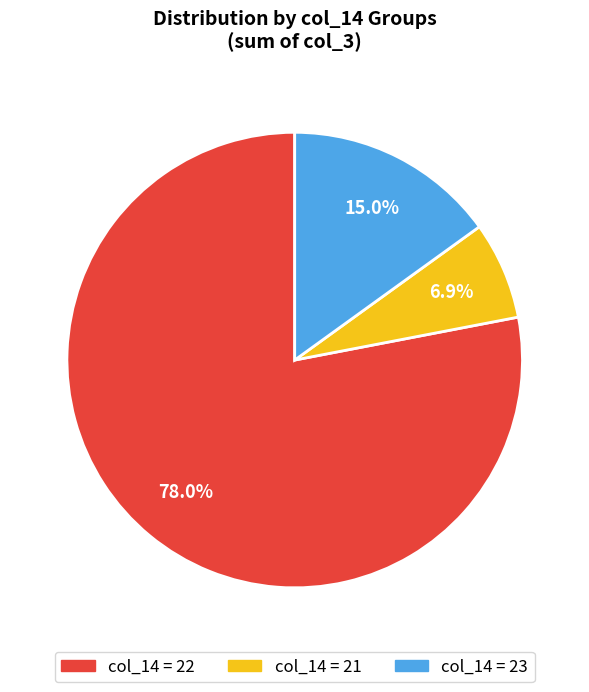

Does any single category account for the majority?

Yes